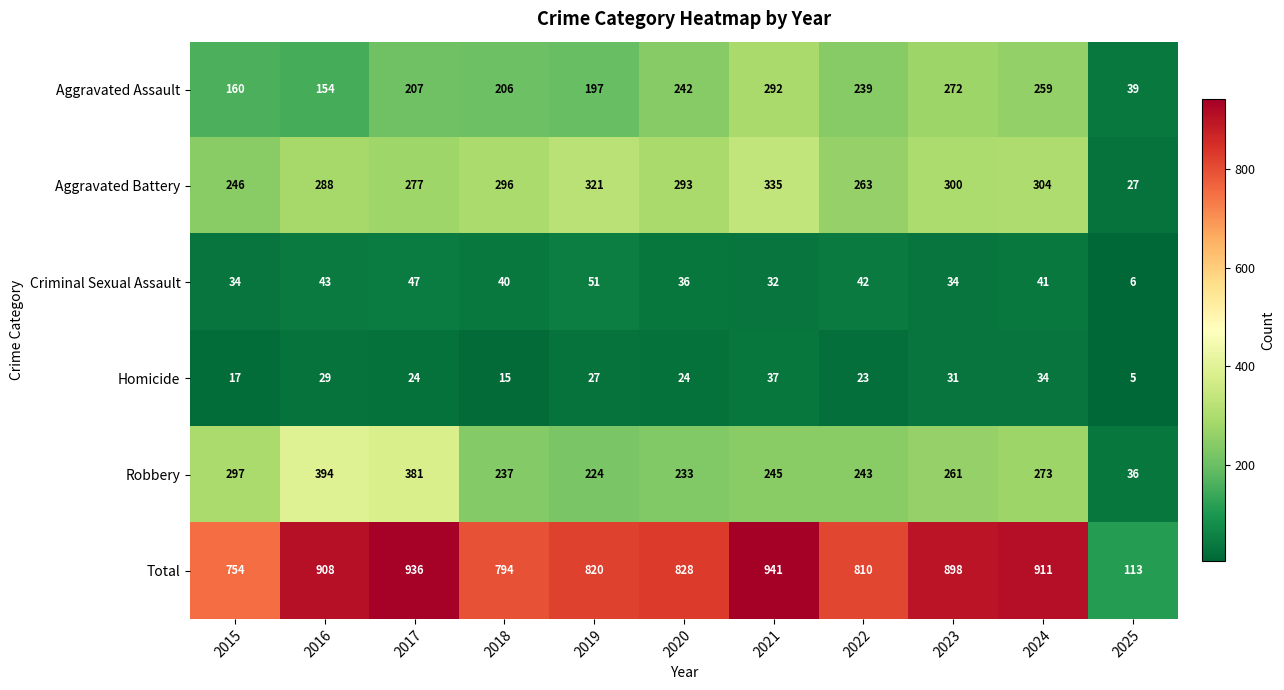

The value of Total at 2021 is 1370. True or false?

False